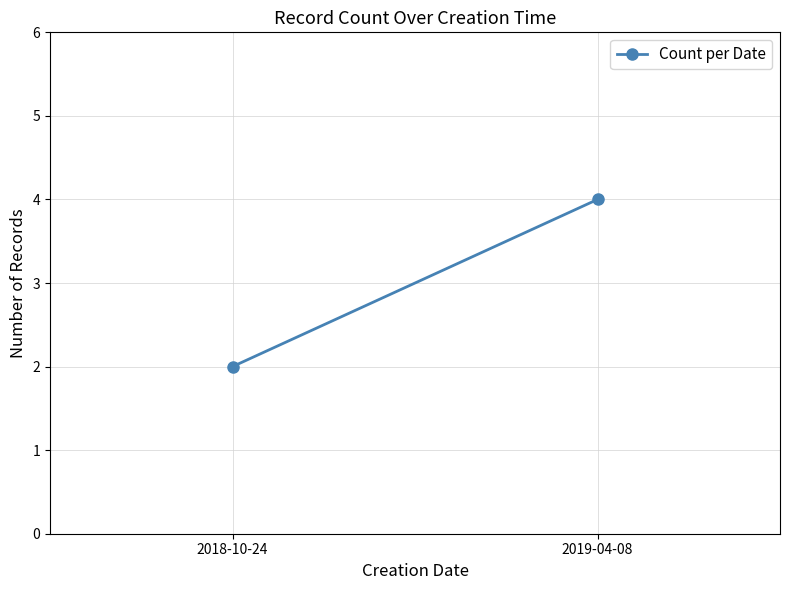

Is it true that the value at 2018-10-24 is 2?

True